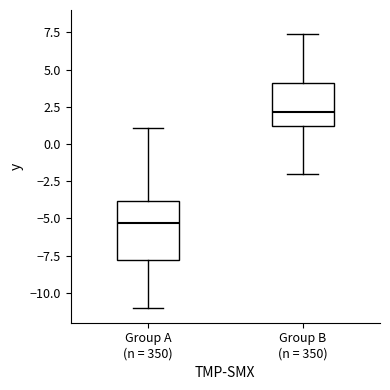

Where does the upper whisker of the box for Group A (n = 350) end on the y-axis? The values are not printed on the chart, so give them approximately, as read against the axis.

1.0